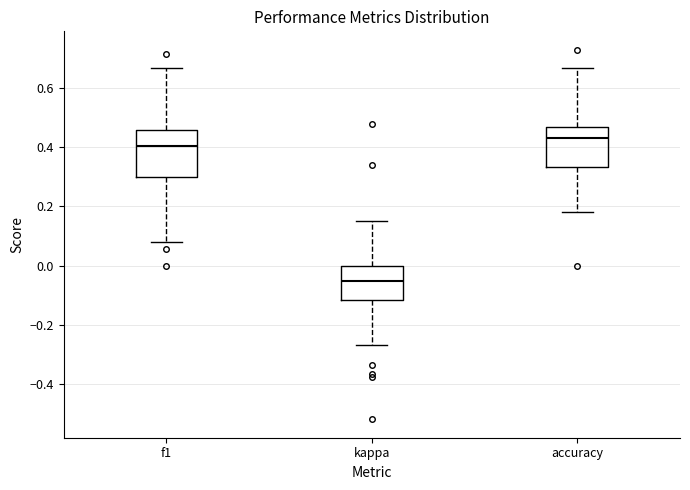

Where does the median line of the box for kappa sit on the y-axis? The values are not printed on the chart, so give them approximately, as read against the axis.

-0.04